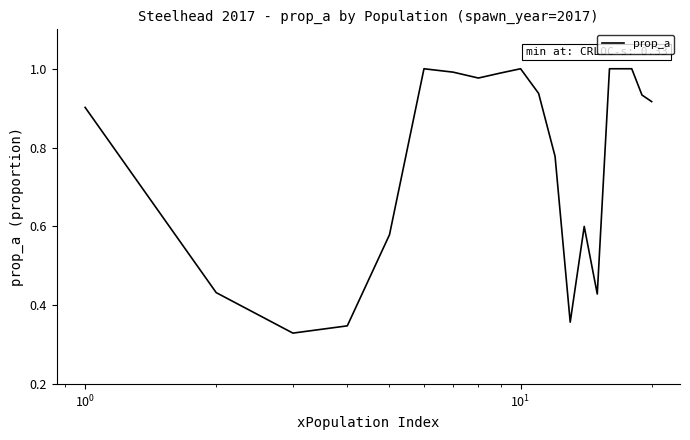

What is the difference between the maximum and minimum values?

0.7